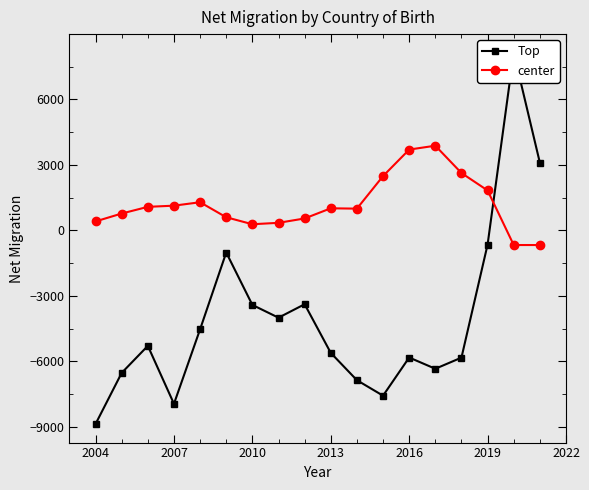

The value of center at 2007 is 1906. True or false?

False